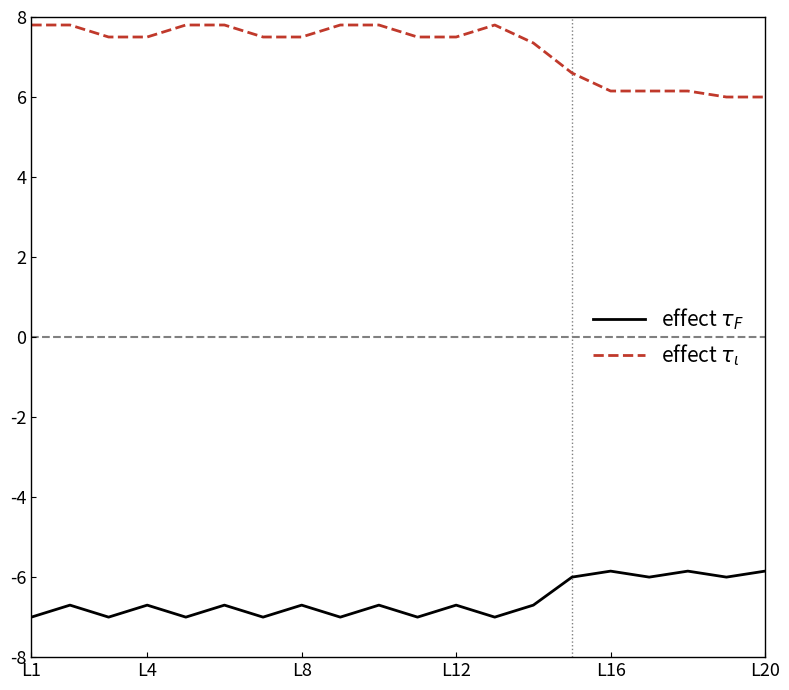

Which series has the largest total across all categories?

effect $\tau_\iota$